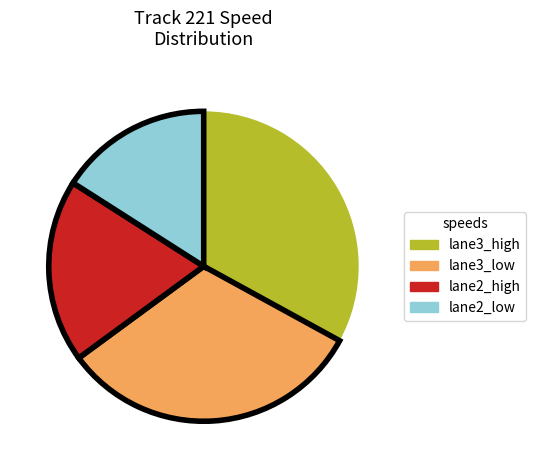

Rank the categories by value from highest to lowest.

lane3_high, lane3_low, lane2_high, lane2_low